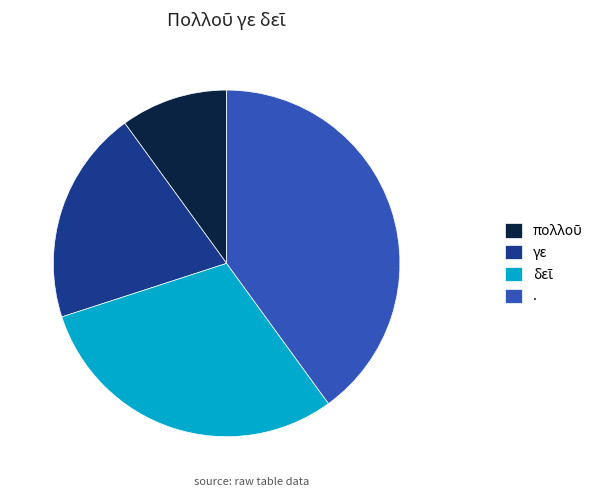

Is it true that . is 40% of the pie?

True